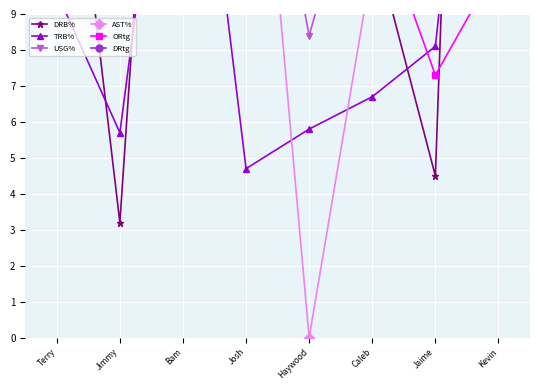

What is the sum of the DRtg values at Jimmy and Haywood?

22.7